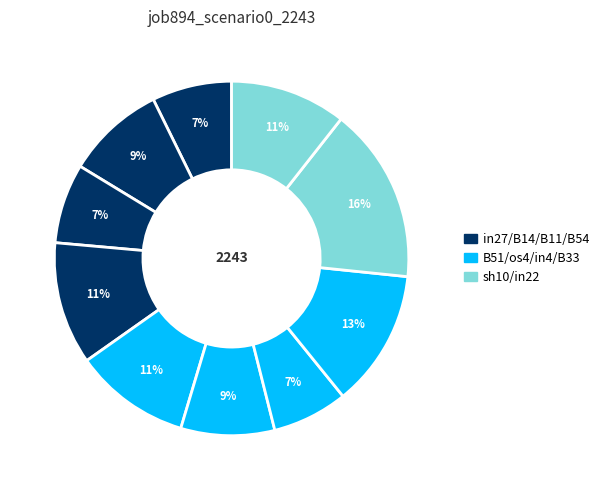

How many segments does this pie chart have?

10